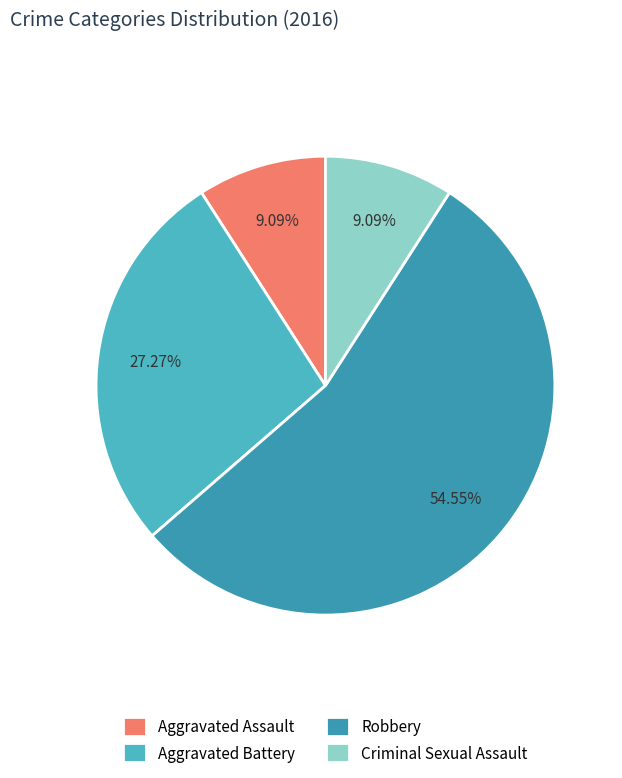

To the nearest percent, what is the average slice percentage?

25%